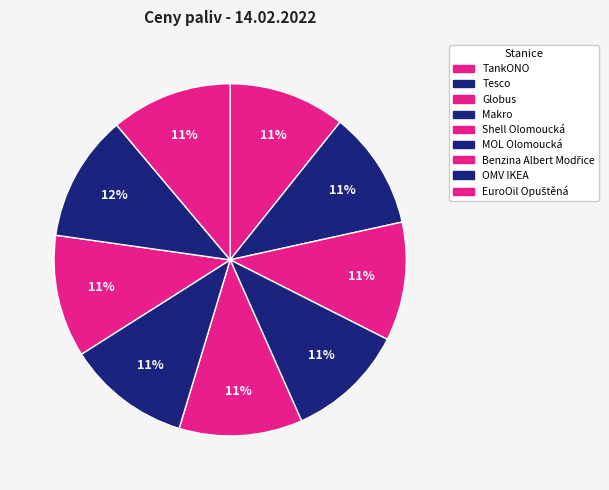

What is the total percentage of Benzina Albert Modřice and OMV IKEA?

22.9%